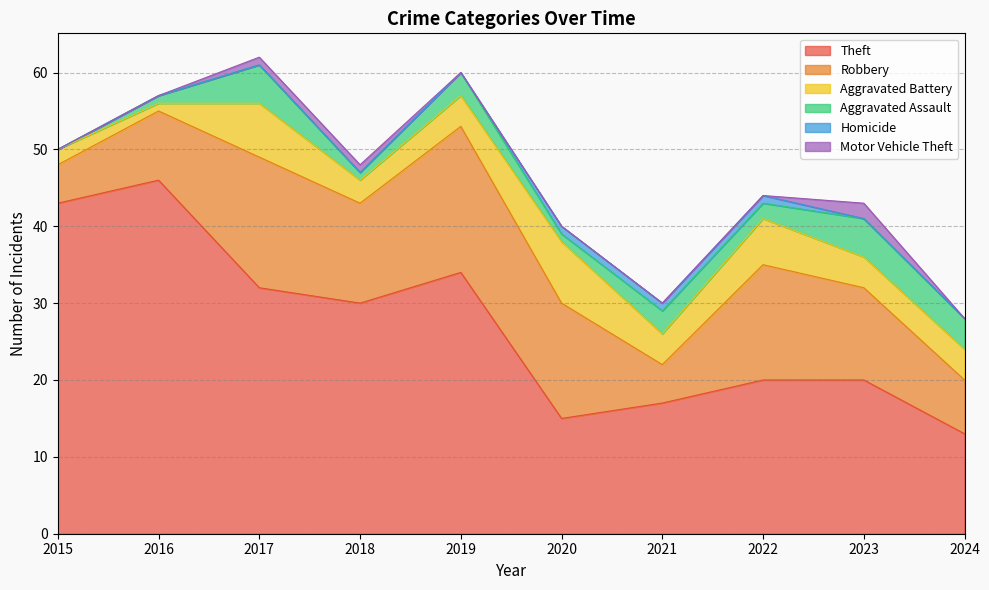

Is the value of Theft at 2024 greater than the value of Aggravated Assault at 2023?

Yes